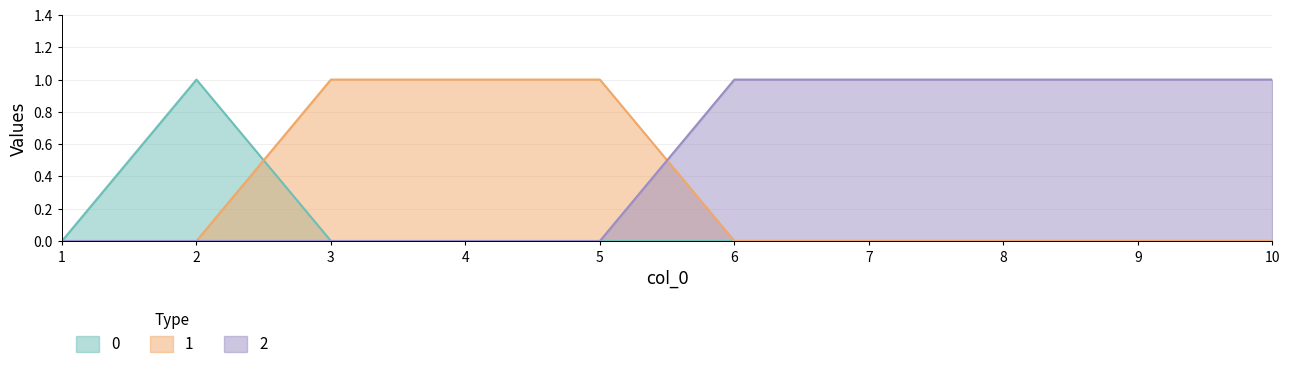

At how many categories does at least one series exceed 0?

9